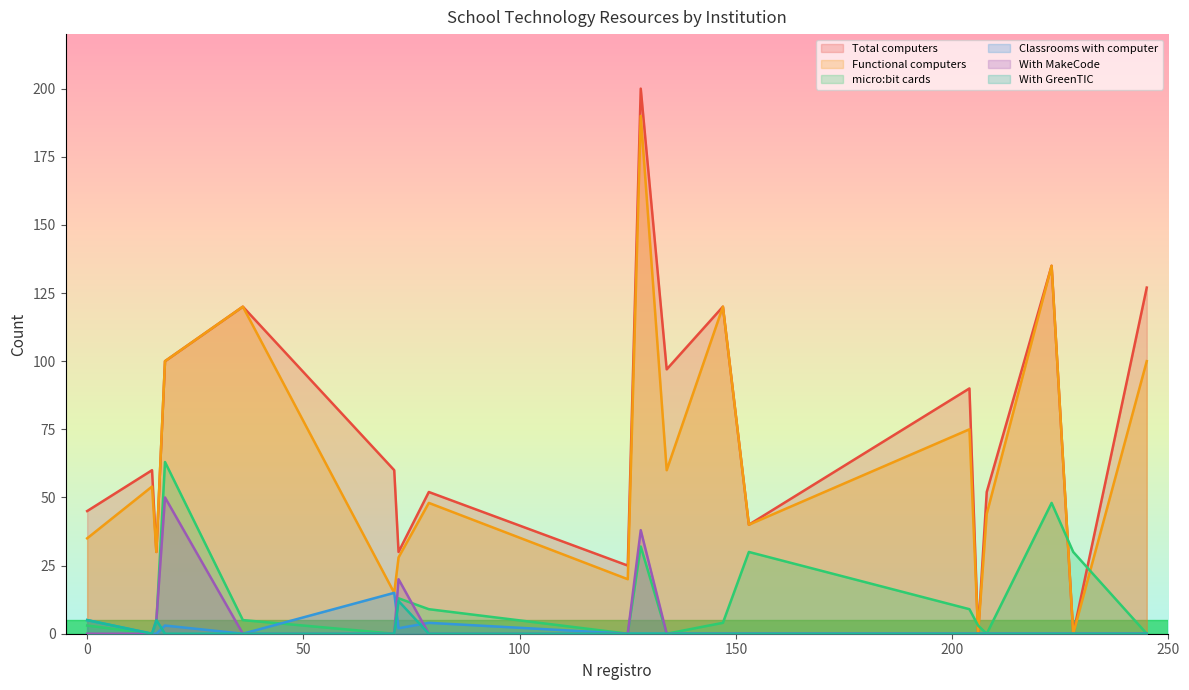

Rank the series by their maximum value, from lowest to highest.

With GreenTIC, Classrooms with computer, With MakeCode, micro:bit cards, Functional computers, Total computers